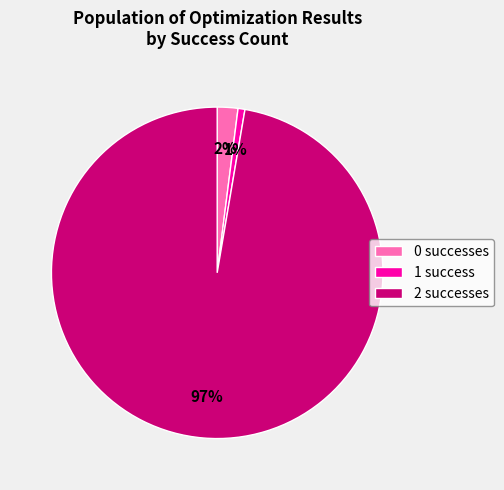

What is the largest slice in the pie chart?

2